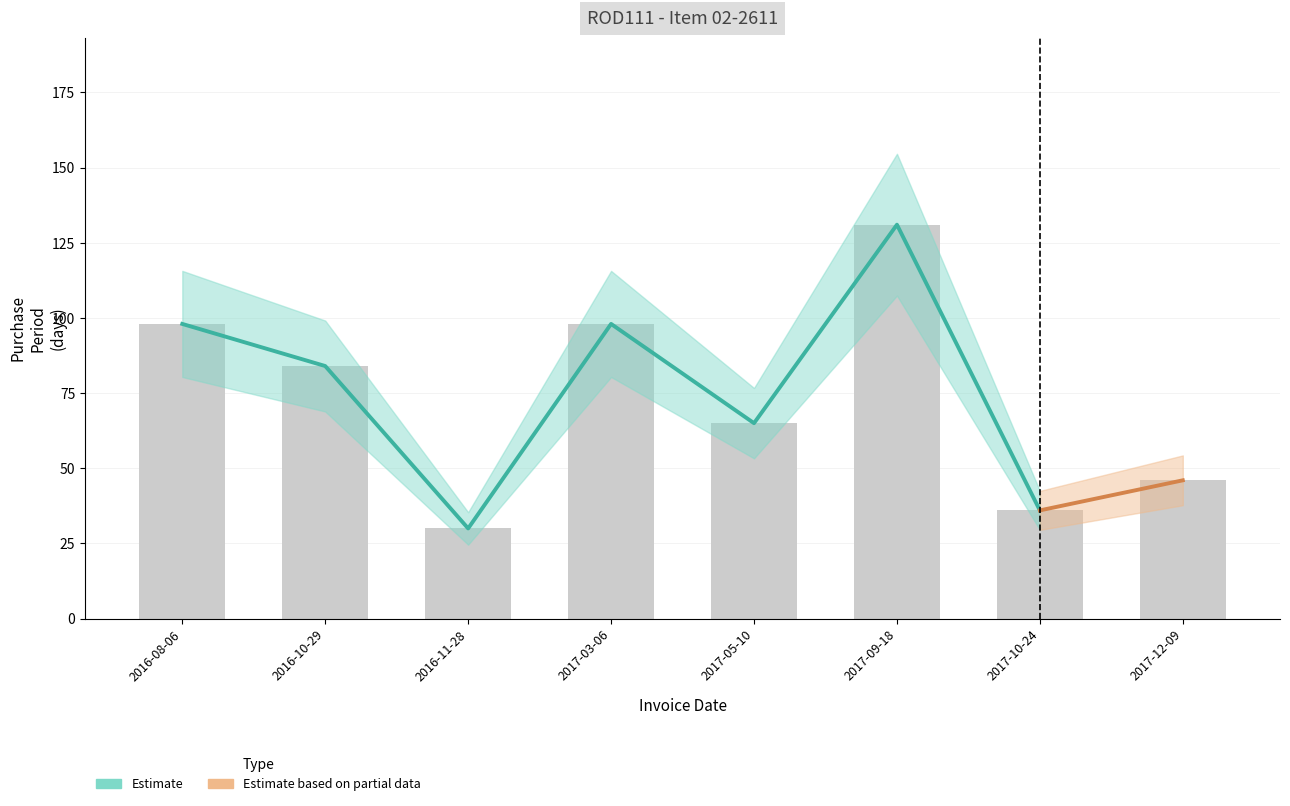

What is the difference between the maximum and minimum values?

101